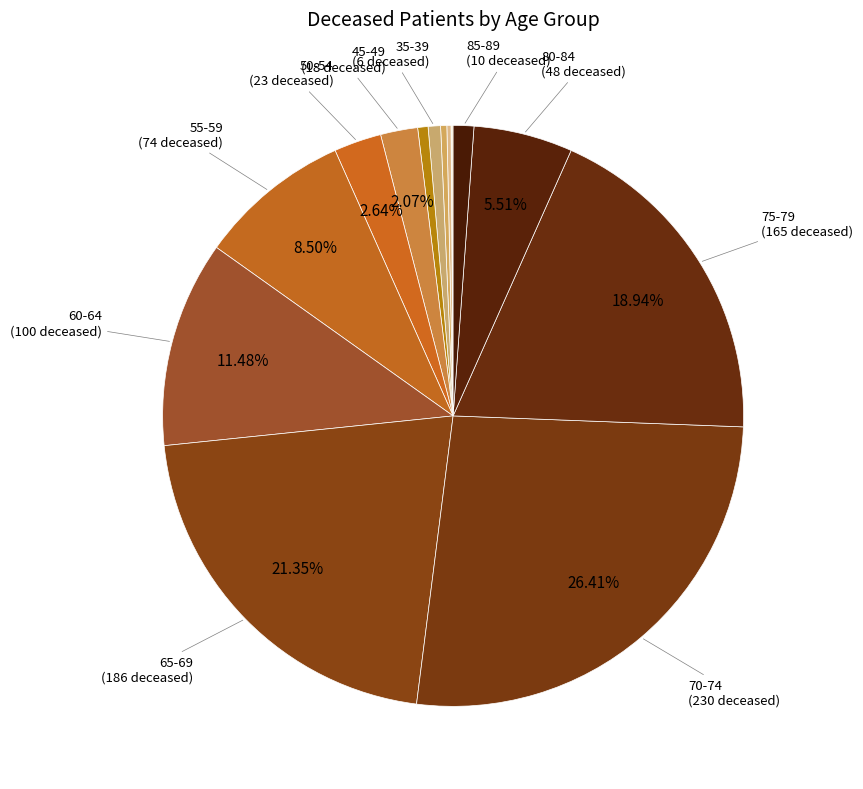

What is the largest slice in the pie chart?

70-74